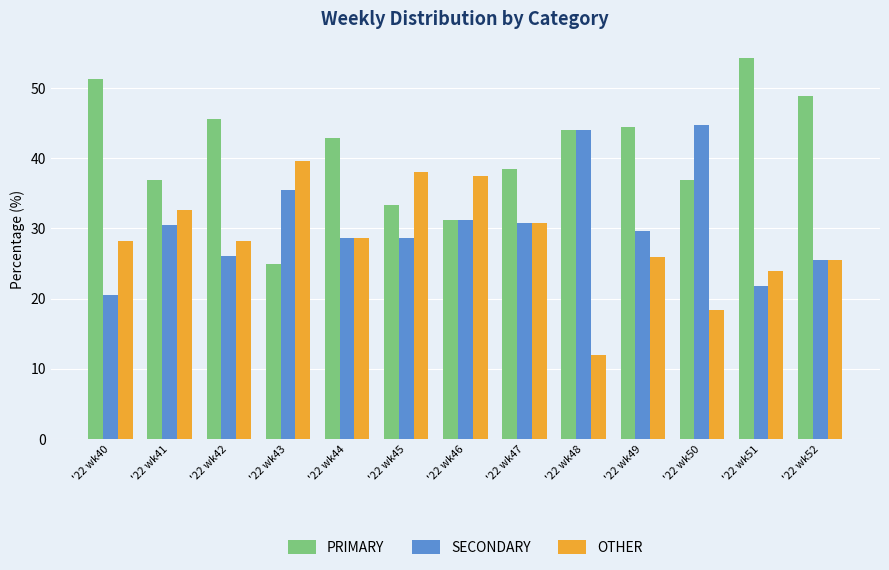

Count the number of categories in the chart.

13